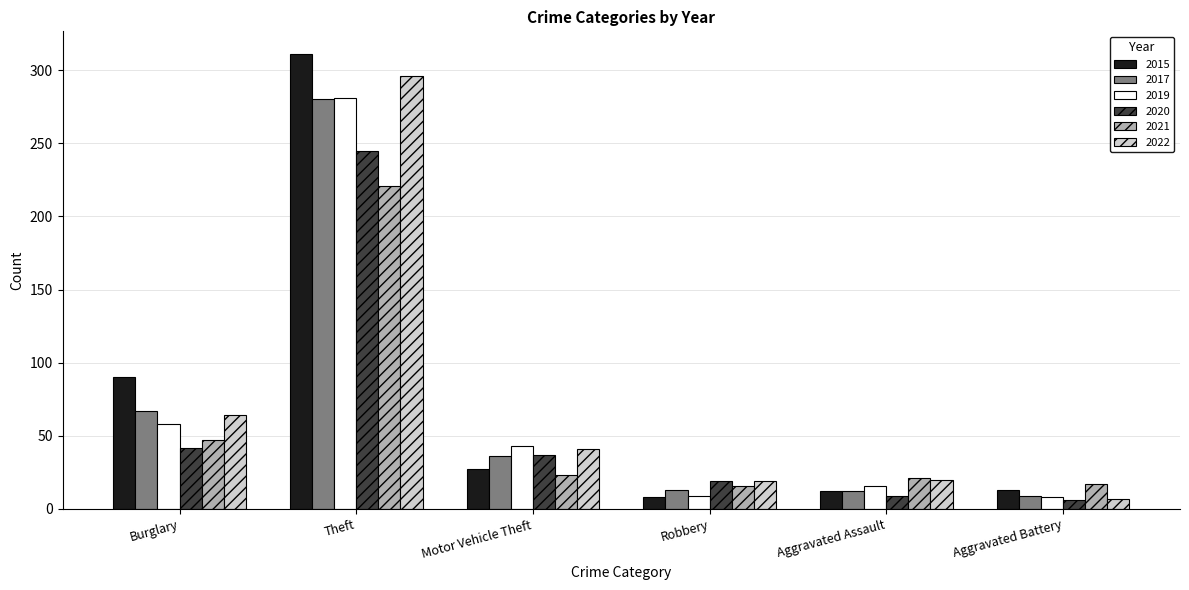

What is the value of the 2019 bar at the 5th from the left?

16